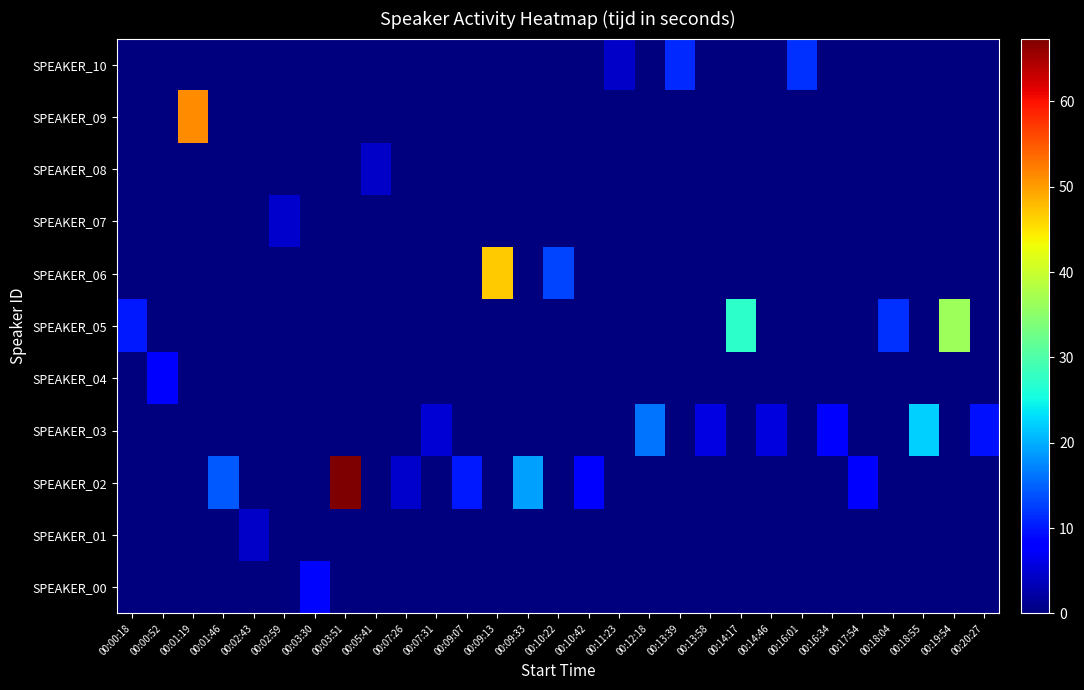

What is the spread (max minus min) of values at 00:13:39?

11.1